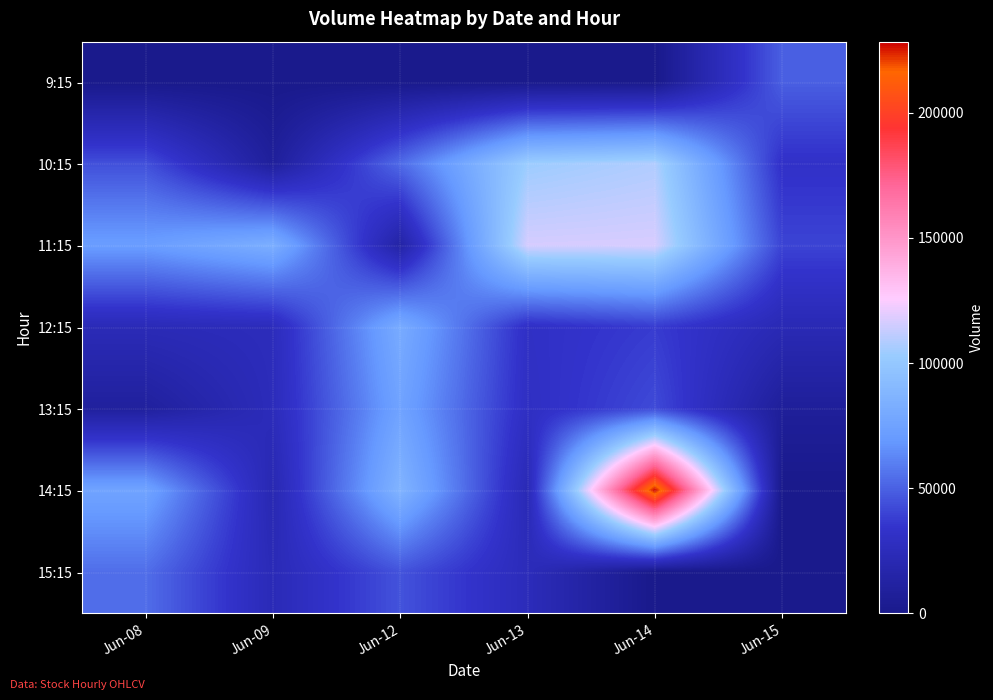

Count the number of categories in the chart.

6